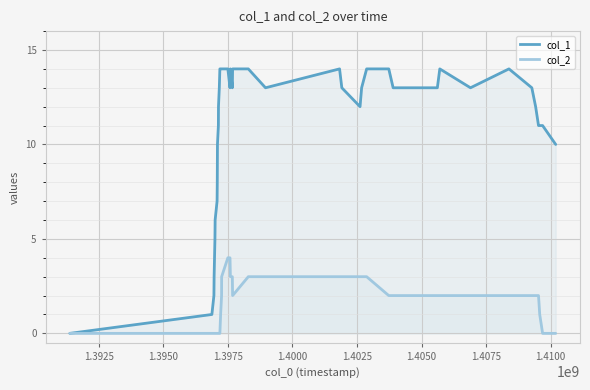

True or false: col_2 and col_1 intersect in this chart.

False